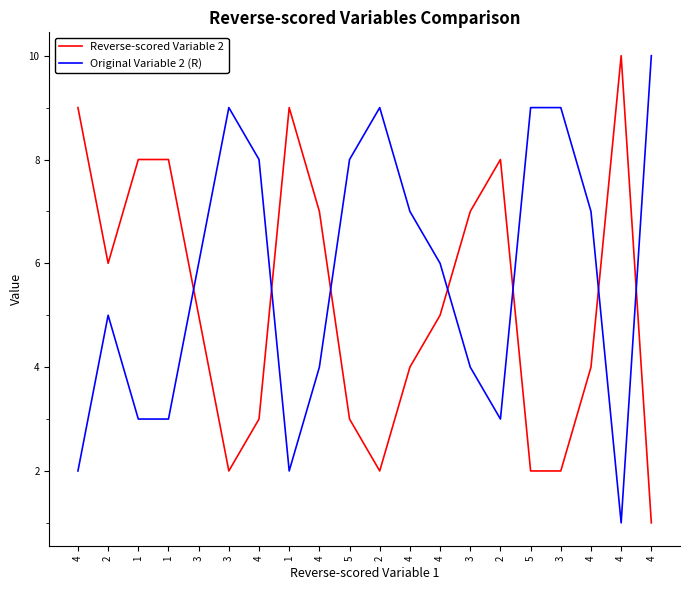

How many interior local valleys does the Reverse-scored Variable 2 series have?

3